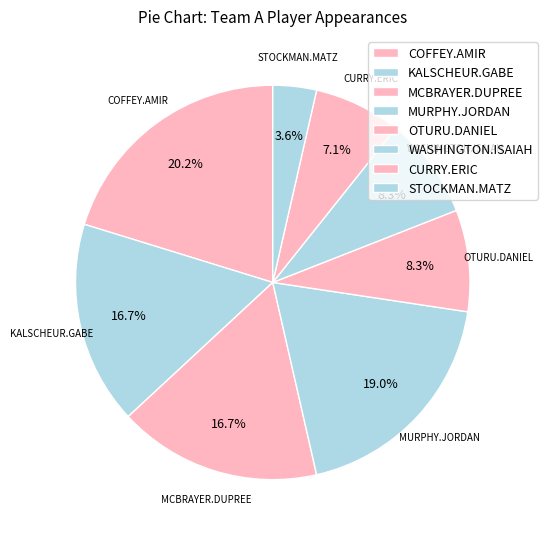

To the nearest percent, what is the combined percentage of CURRY.ERIC and COFFEY.AMIR?

27%